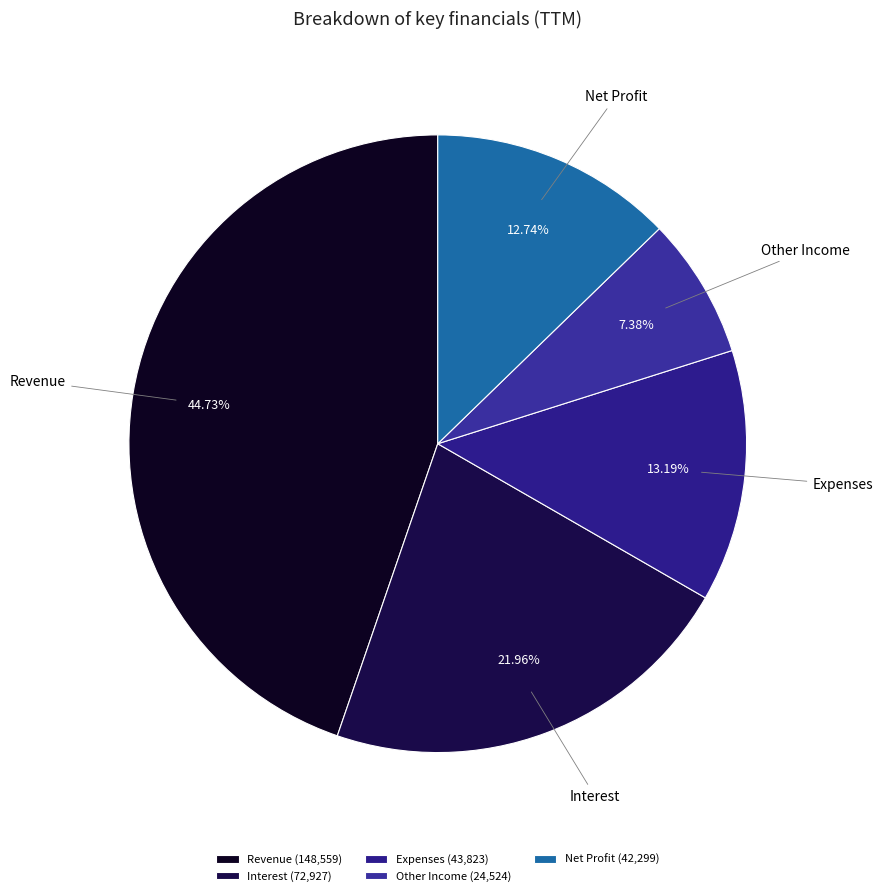

What is the total percentage of Interest and Net Profit?

34.7%